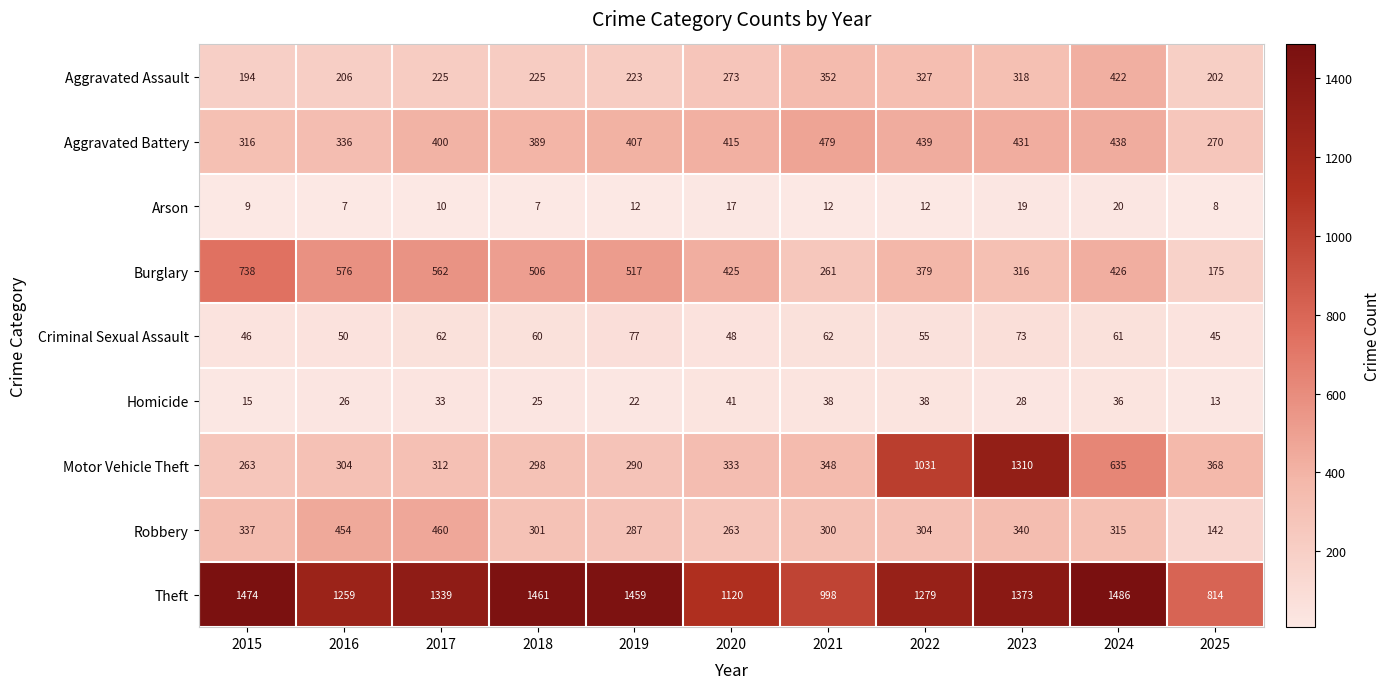

What is the difference between the highest and lowest values at 2016?

1252